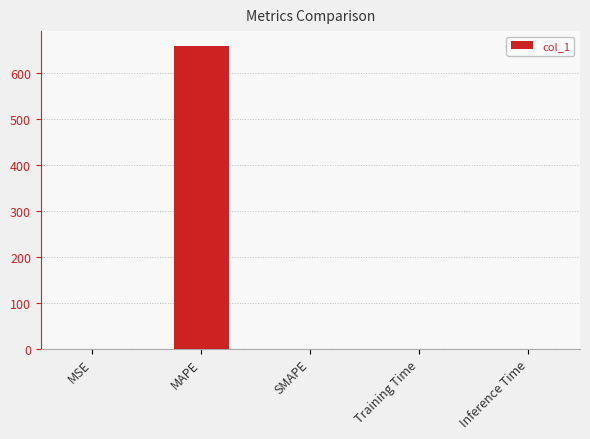

What is the sum of all values?

657.5